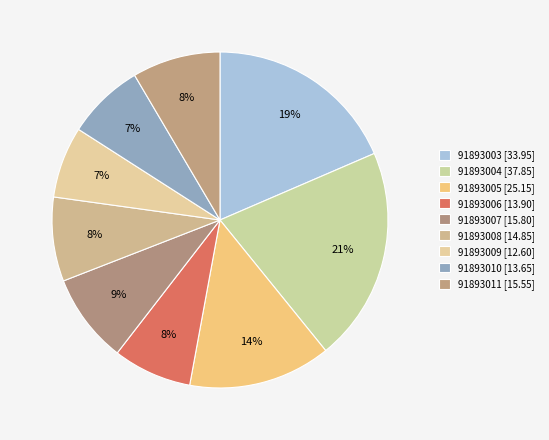

What is the smallest slice in the pie chart?

91893009